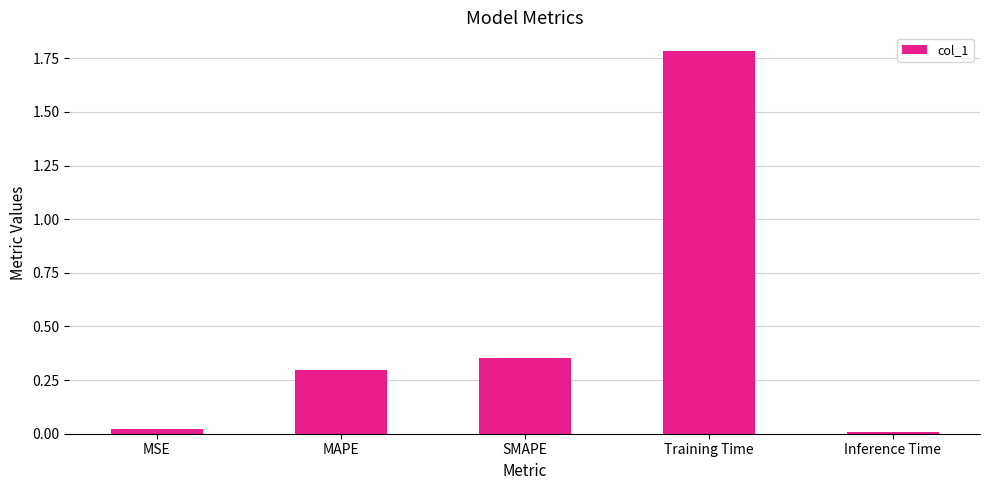

Which has a higher value, Training Time or MSE?

Training Time